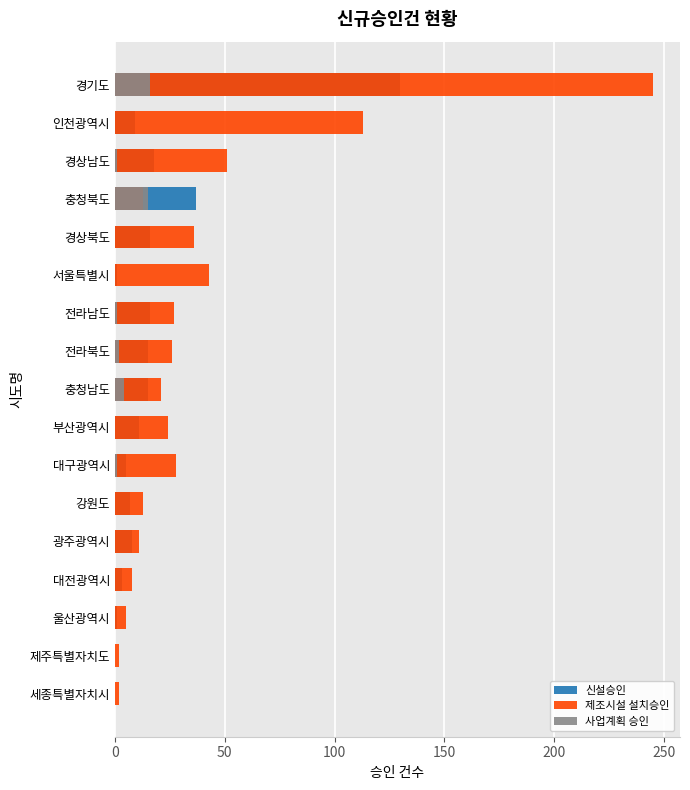

How many bars are there in total?

51